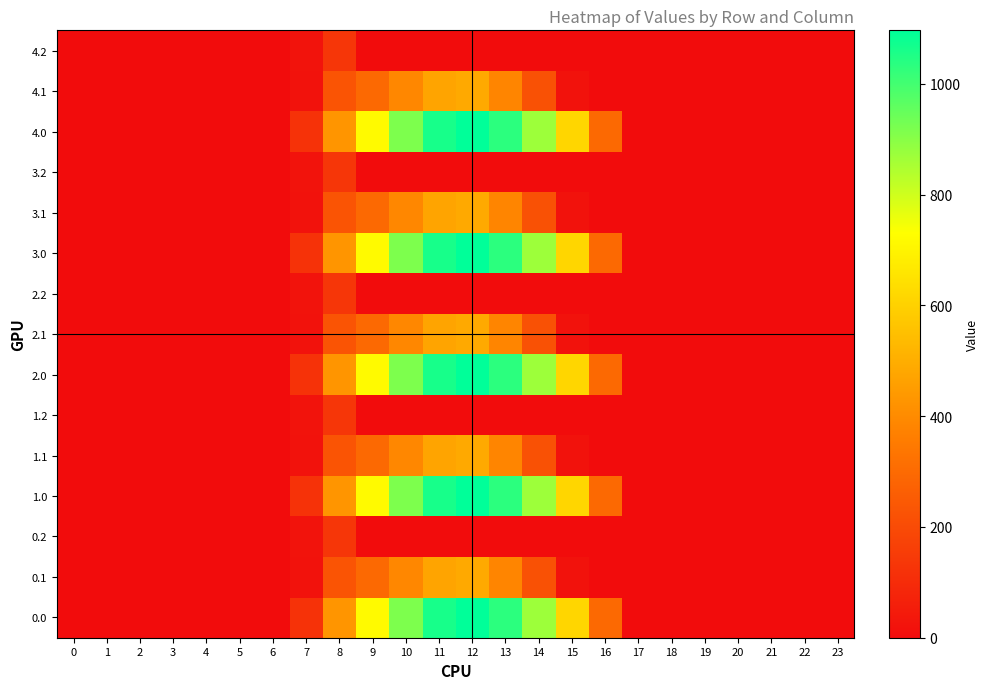

Reading left to right, transcribe all the data shown in this chart.

0.0: 0=0.0	1=0.0	2=0.0	3=0.0	4=0.0	5=0.0	6=0.0	7=120.6	8=430.3	9=716.9	10=916.2	11=1060.3	12=1096.7	13=1032.9	14=870.6	15=615.9	16=294.5	17=0.0	18=0.0	19=0.0	20=0.0	21=0.0	22=0.0	23=0.0
0.1: 0=0.0	1=0.0	2=0.0	3=0.0	4=0.0	5=0.0	6=0.0	7=17.7	8=227.5	9=295.9	10=388.1	11=471.7	12=485.4	13=382.7	14=219.2	15=17.3	16=0.0	17=0.0	18=0.0	19=0.0	20=0.0	21=0.0	22=0.0	23=0.0
0.2: 0=0.0	1=0.0	2=0.0	3=0.0	4=0.0	5=0.0	6=0.0	7=22.3	8=134.2	9=0.0	10=0.0	11=0.0	12=0.0	13=0.0	14=0.0	15=0.0	16=0.0	17=0.0	18=0.0	19=0.0	20=0.0	21=0.0	22=0.0	23=0.0
1.0: 0=0.0	1=0.0	2=0.0	3=0.0	4=0.0	5=0.0	6=0.0	7=120.6	8=430.3	9=716.9	10=916.2	11=1060.3	12=1096.7	13=1032.9	14=870.6	15=615.9	16=294.5	17=0.0	18=0.0	19=0.0	20=0.0	21=0.0	22=0.0	23=0.0
1.1: 0=0.0	1=0.0	2=0.0	3=0.0	4=0.0	5=0.0	6=0.0	7=17.7	8=227.5	9=295.9	10=388.1	11=471.7	12=485.4	13=382.7	14=219.2	15=17.3	16=0.0	17=0.0	18=0.0	19=0.0	20=0.0	21=0.0	22=0.0	23=0.0
1.2: 0=0.0	1=0.0	2=0.0	3=0.0	4=0.0	5=0.0	6=0.0	7=22.3	8=134.2	9=0.0	10=0.0	11=0.0	12=0.0	13=0.0	14=0.0	15=0.0	16=0.0	17=0.0	18=0.0	19=0.0	20=0.0	21=0.0	22=0.0	23=0.0
2.0: 0=0.0	1=0.0	2=0.0	3=0.0	4=0.0	5=0.0	6=0.0	7=120.6	8=430.3	9=716.9	10=916.2	11=1060.3	12=1096.7	13=1032.9	14=870.6	15=615.9	16=294.5	17=0.0	18=0.0	19=0.0	20=0.0	21=0.0	22=0.0	23=0.0
2.1: 0=0.0	1=0.0	2=0.0	3=0.0	4=0.0	5=0.0	6=0.0	7=17.7	8=227.5	9=295.9	10=388.1	11=471.7	12=485.4	13=382.7	14=219.2	15=17.3	16=0.0	17=0.0	18=0.0	19=0.0	20=0.0	21=0.0	22=0.0	23=0.0
2.2: 0=0.0	1=0.0	2=0.0	3=0.0	4=0.0	5=0.0	6=0.0	7=22.3	8=134.2	9=0.0	10=0.0	11=0.0	12=0.0	13=0.0	14=0.0	15=0.0	16=0.0	17=0.0	18=0.0	19=0.0	20=0.0	21=0.0	22=0.0	23=0.0
3.0: 0=0.0	1=0.0	2=0.0	3=0.0	4=0.0	5=0.0	6=0.0	7=120.6	8=430.3	9=716.9	10=916.2	11=1060.3	12=1096.7	13=1032.9	14=870.6	15=615.9	16=294.5	17=0.0	18=0.0	19=0.0	20=0.0	21=0.0	22=0.0	23=0.0
3.1: 0=0.0	1=0.0	2=0.0	3=0.0	4=0.0	5=0.0	6=0.0	7=17.7	8=227.5	9=295.9	10=388.1	11=471.7	12=485.4	13=382.7	14=219.2	15=17.3	16=0.0	17=0.0	18=0.0	19=0.0	20=0.0	21=0.0	22=0.0	23=0.0
3.2: 0=0.0	1=0.0	2=0.0	3=0.0	4=0.0	5=0.0	6=0.0	7=22.3	8=134.2	9=0.0	10=0.0	11=0.0	12=0.0	13=0.0	14=0.0	15=0.0	16=0.0	17=0.0	18=0.0	19=0.0	20=0.0	21=0.0	22=0.0	23=0.0
4.0: 0=0.0	1=0.0	2=0.0	3=0.0	4=0.0	5=0.0	6=0.0	7=120.6	8=430.3	9=716.9	10=916.2	11=1060.3	12=1096.7	13=1032.9	14=870.6	15=615.9	16=294.5	17=0.0	18=0.0	19=0.0	20=0.0	21=0.0	22=0.0	23=0.0
4.1: 0=0.0	1=0.0	2=0.0	3=0.0	4=0.0	5=0.0	6=0.0	7=17.7	8=227.5	9=295.9	10=388.1	11=471.7	12=485.4	13=382.7	14=219.2	15=17.3	16=0.0	17=0.0	18=0.0	19=0.0	20=0.0	21=0.0	22=0.0	23=0.0
4.2: 0=0.0	1=0.0	2=0.0	3=0.0	4=0.0	5=0.0	6=0.0	7=22.3	8=134.2	9=0.0	10=0.0	11=0.0	12=0.0	13=0.0	14=0.0	15=0.0	16=0.0	17=0.0	18=0.0	19=0.0	20=0.0	21=0.0	22=0.0	23=0.0